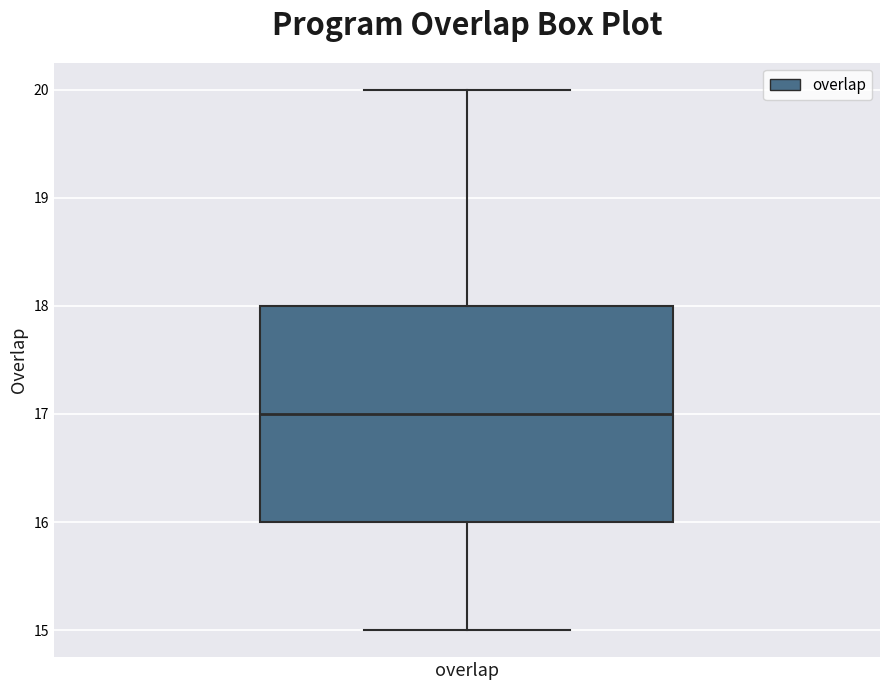

Read this box plot against the y-axis: the position of the median line, the range covered by the box, and the ends of both whiskers. The values are not printed on the chart, so give them approximately, as read against the axis.

median 17, box 16 to 18, whiskers 15 to 20